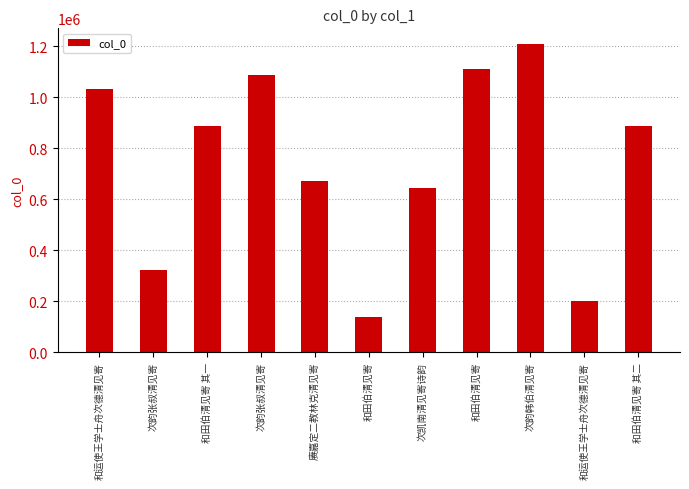

Reading left to right, what are all the values shown in this chart?

和运使王学士舟次德清见寄=1031367	次韵张叔清见寄=322053	和田伯清见寄 其一=889105	次韵张叔清见寄=1086072	赓嘉定二教林克清见寄=672203	和田伯清见寄=138903	次凯南清见寄诗韵=643309	和田伯清见寄=1111733	次韵韩伯清见寄=1210455	和运使王学士舟次德清见寄=203054	和田伯清见寄 其二=889104